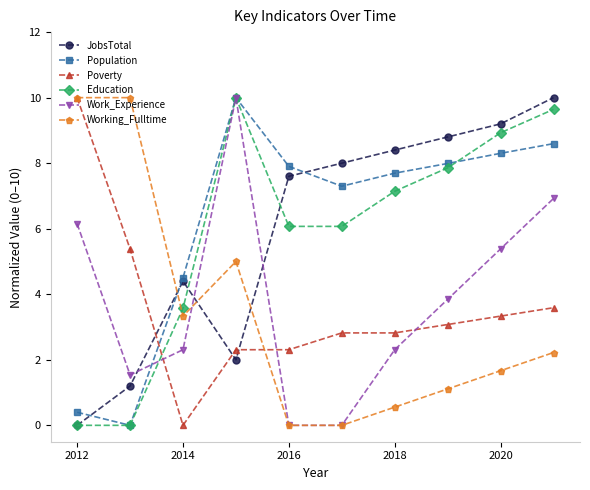

What is the highest value of the Work_Experience series?

10.0